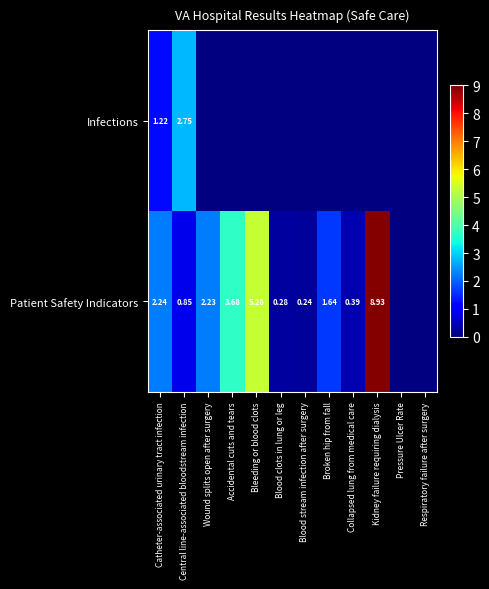

What is the difference between the maximum and minimum values in the Infections series?

1.5